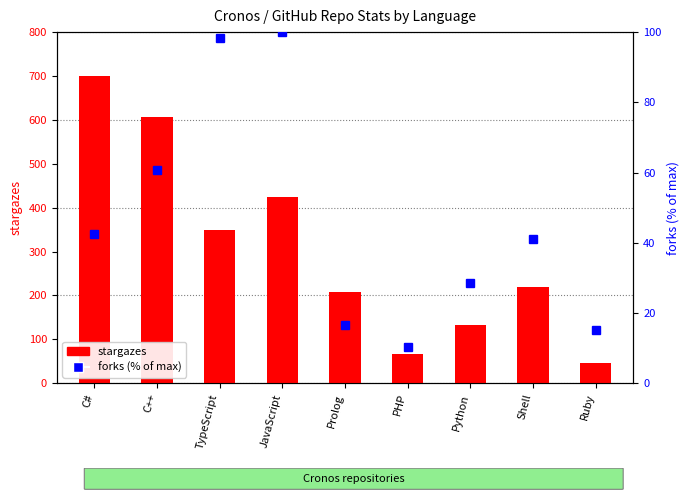

Reading left to right, transcribe all the data shown in this chart.

stargazes: 699.0	607.0	350.0	425.0	208.0	66.0	132.0	219.0	47.0
forks: 42.4	60.6	98.3	100.0	16.5	10.4	28.6	41.1	15.2